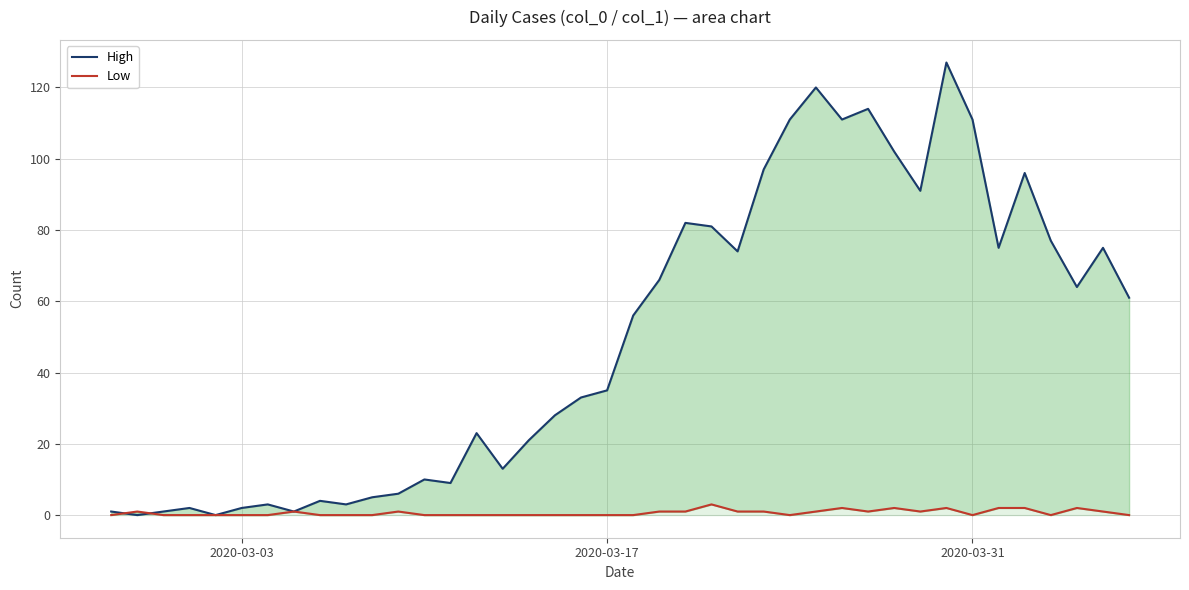

Which category has the lowest value across all series?

2020-03-17